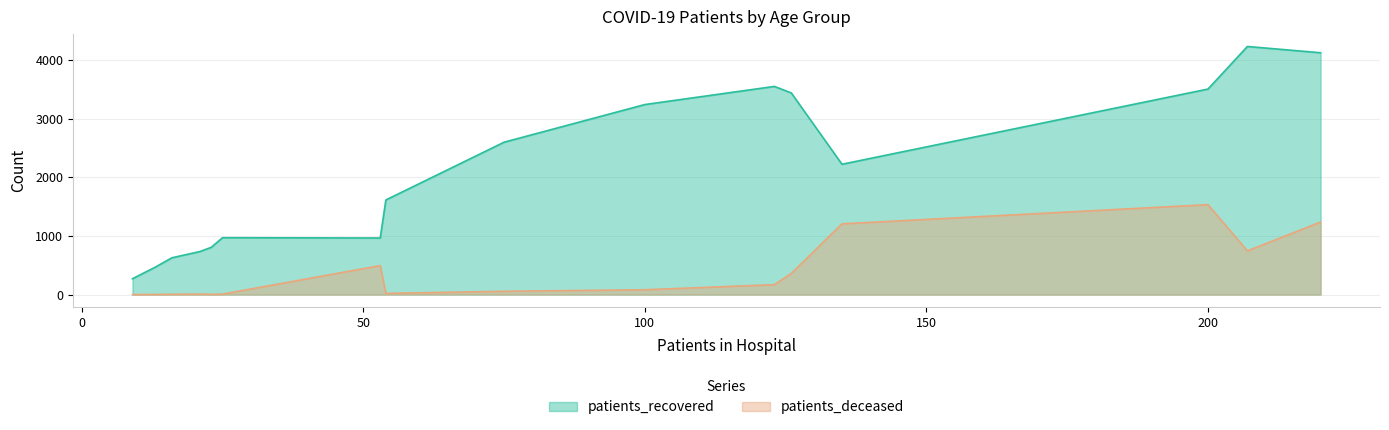

Does the chart display data point markers on the line(s)?

No